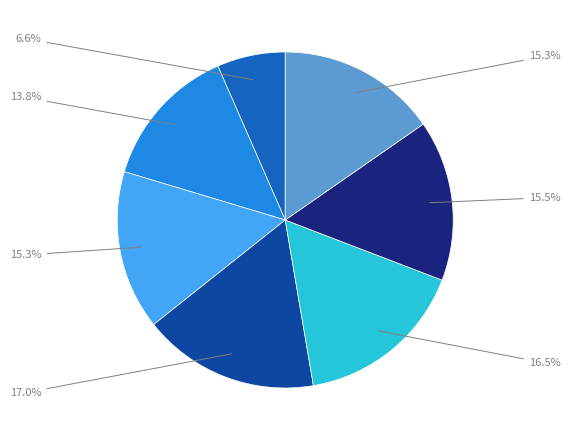

Is there any slice that represents more than half of the pie?

No